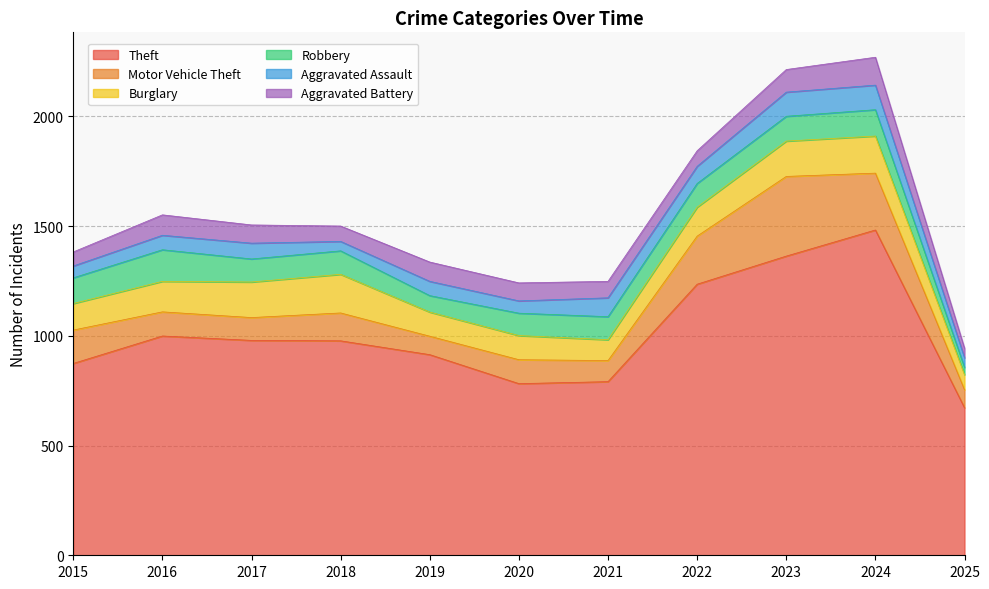

What is the difference between the maximum and minimum values in the Aggravated Battery series?

84